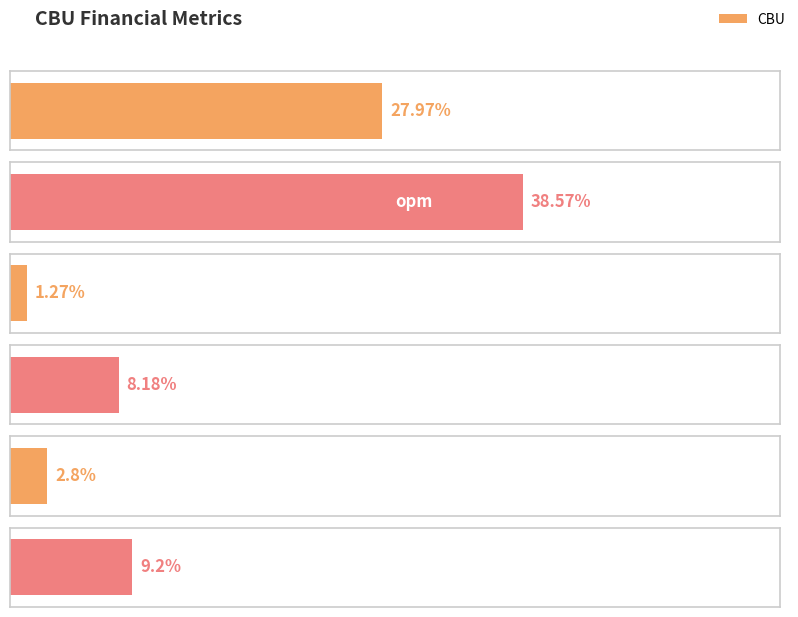

What is the difference between the second highest and minimum values?

26.7